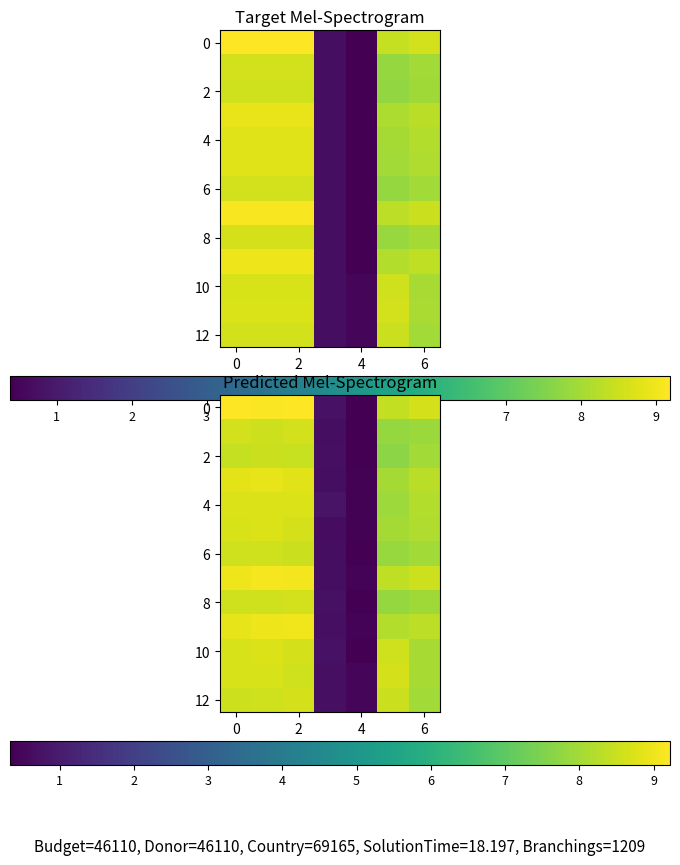

How many series are shown in this chart?

13